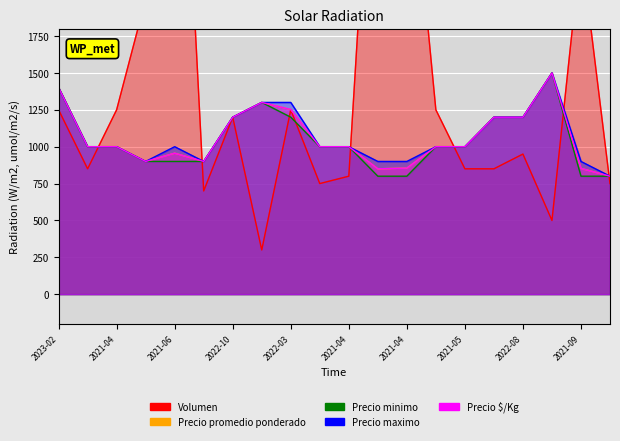

What is the difference between the second highest and minimum values in the Precio minimo series?

600